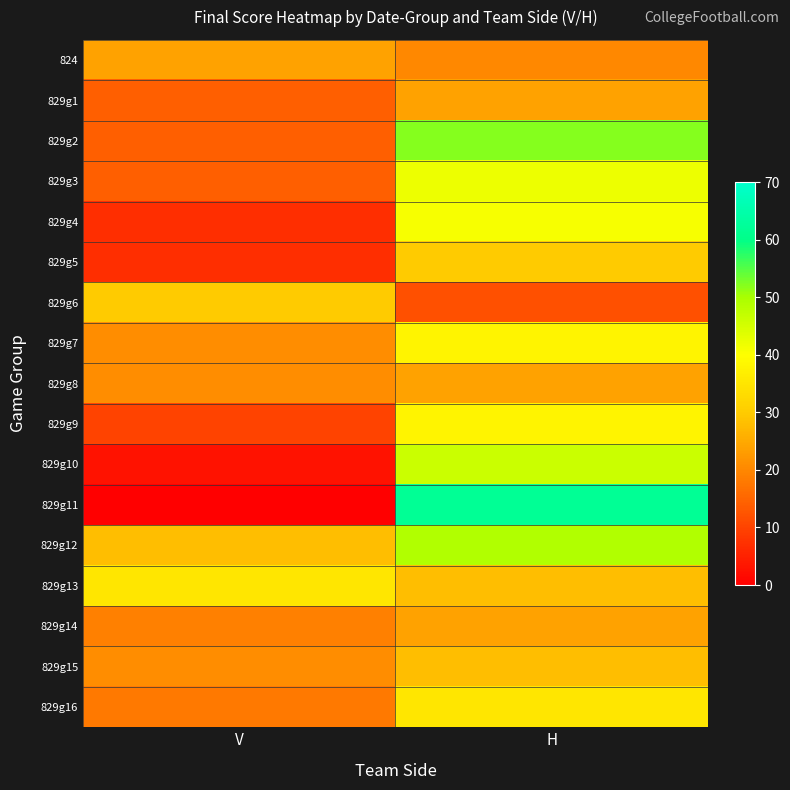

Reading right to left, what are all the values shown in this chart?

824: H=20	V=24
829g1: H=24	V=14
829g2: H=52	V=14
829g3: H=42	V=14
829g4: H=41	V=7
829g5: H=30	V=7
829g6: H=12	V=30
829g7: H=38	V=21
829g8: H=24	V=21
829g9: H=38	V=10
829g10: H=46	V=3
829g11: H=62	V=0
829g12: H=49	V=28
829g13: H=28	V=35
829g14: H=24	V=19
829g15: H=28	V=21
829g16: H=35	V=18